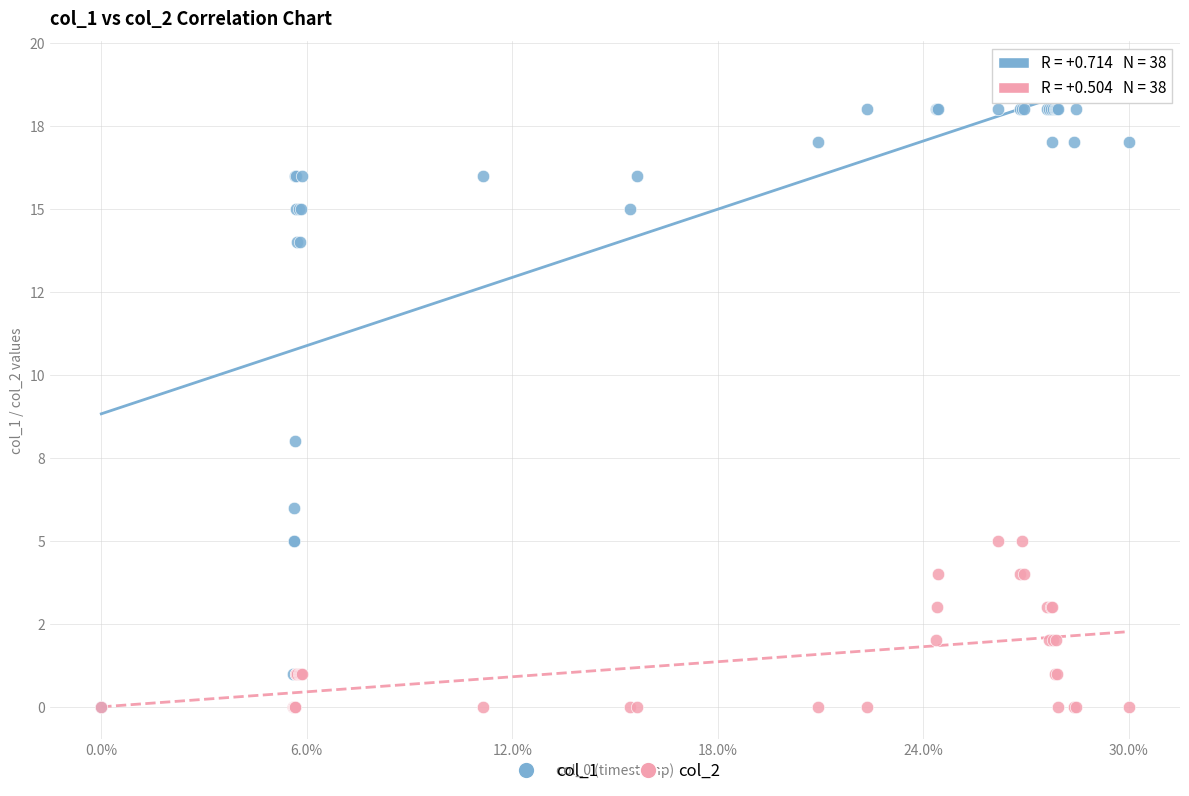

Which series has the largest Y range (max minus min)?

col_1